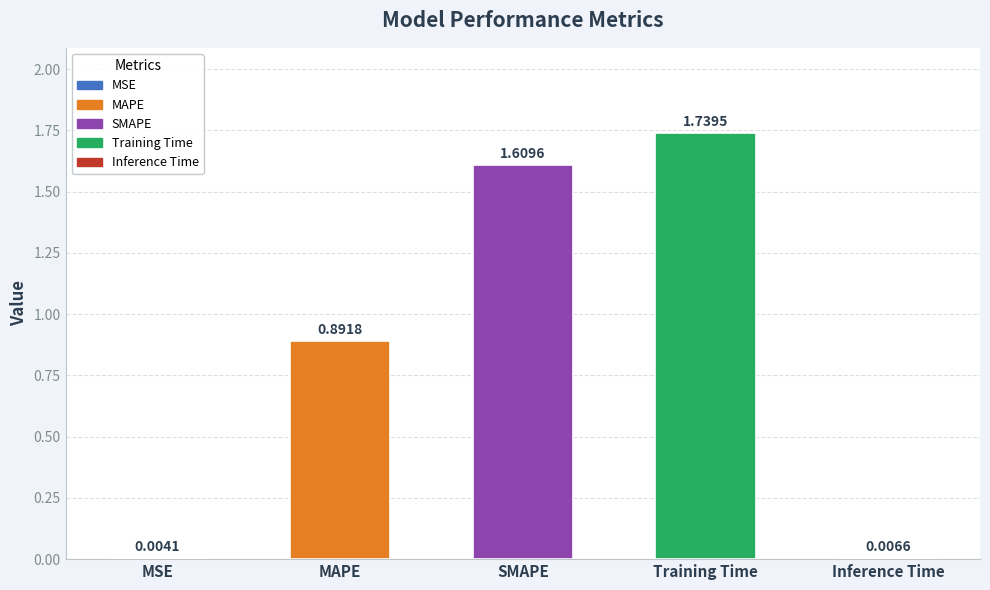

What is the change in value from SMAPE to Training Time?

+0.1